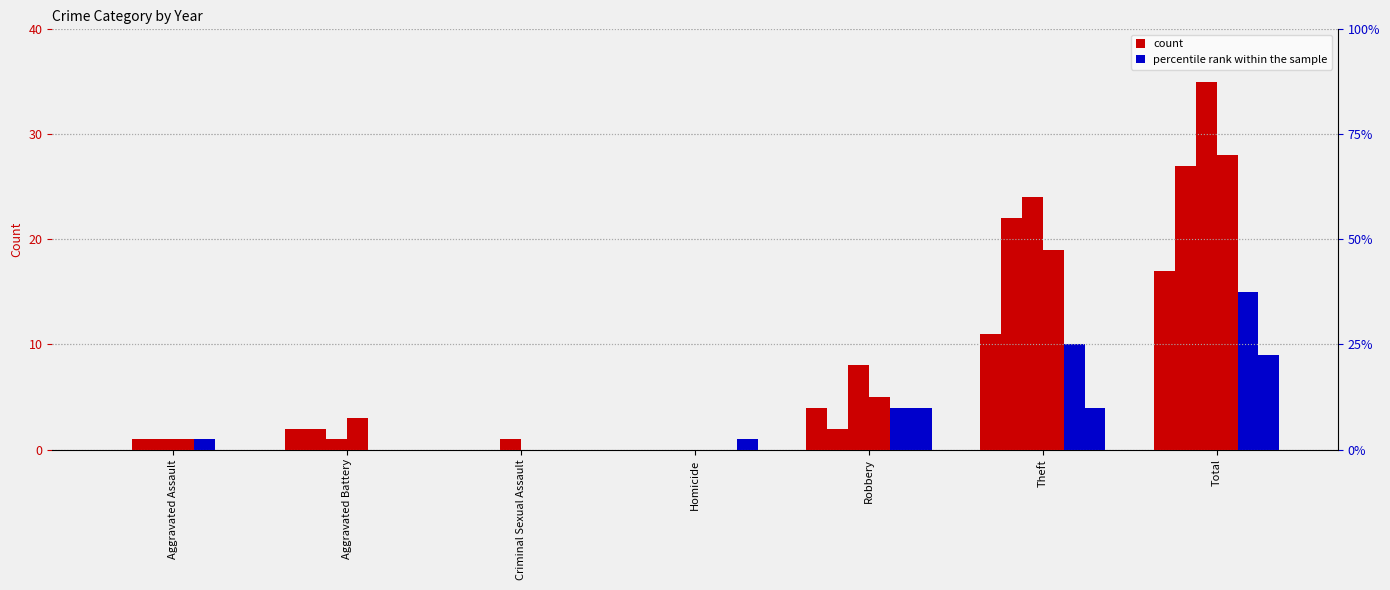

Does the chart contain any negative values?

No